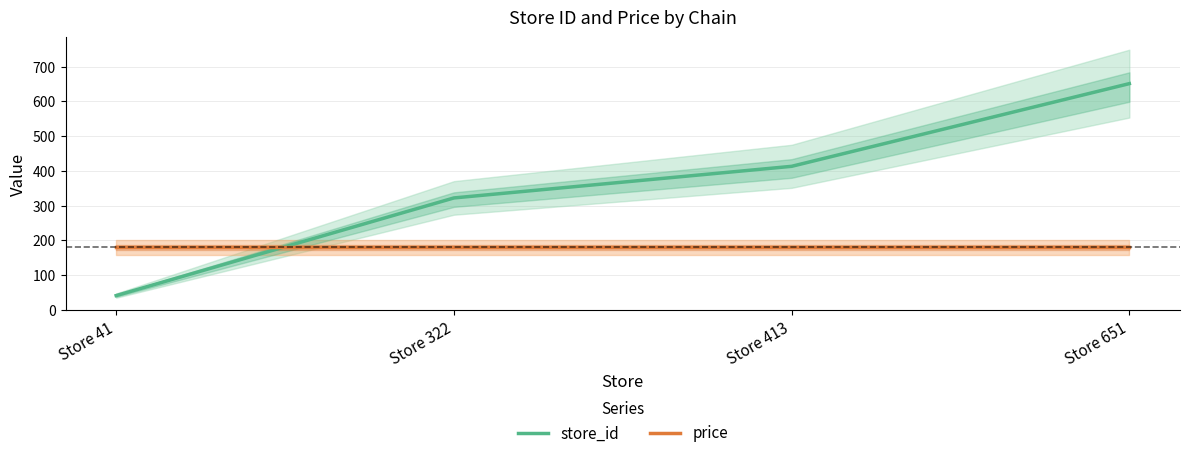

Reading left to right, list all the values displayed in this chart.

store_id: Store 41=41	Store 322=322	Store 413=413	Store 651=651
price: Store 41=180	Store 322=180	Store 413=180	Store 651=180